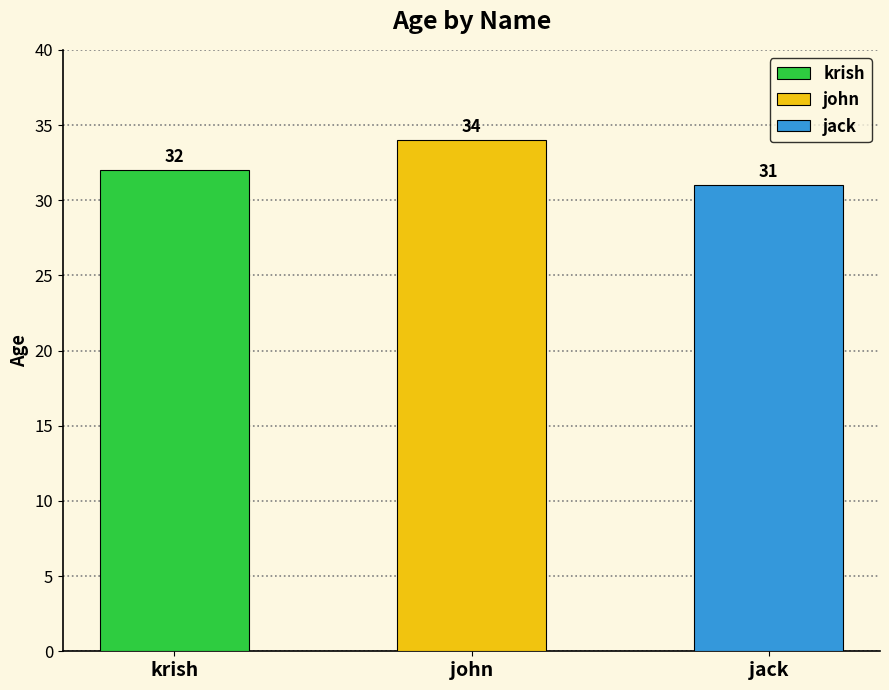

Where does the data first go above 32?

john